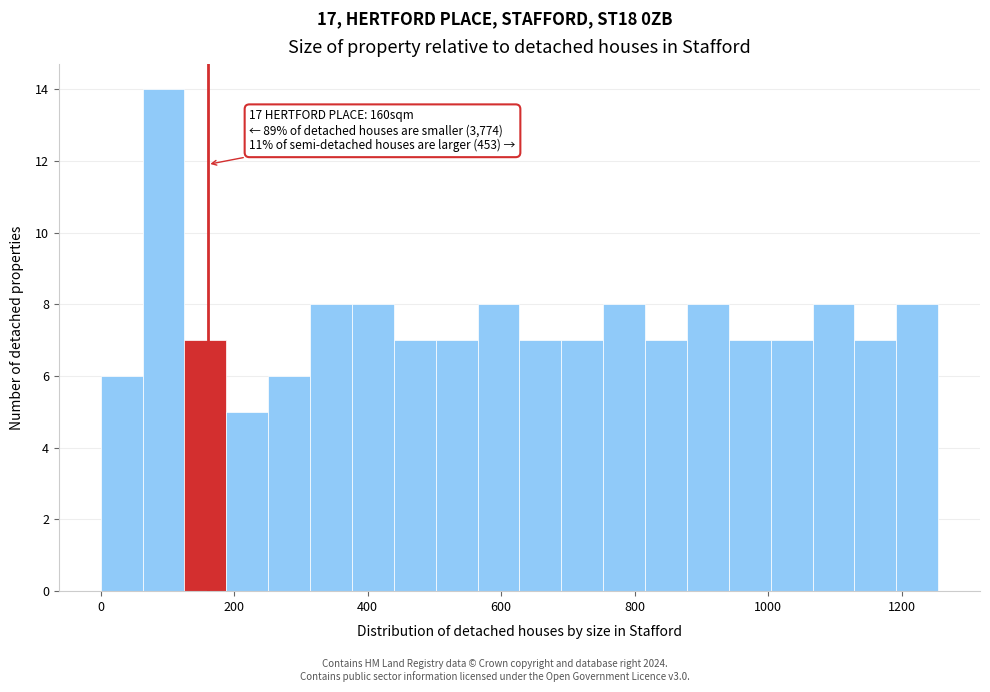

Read against the x-axis, roughly where is the centre of the tallest bar?

100